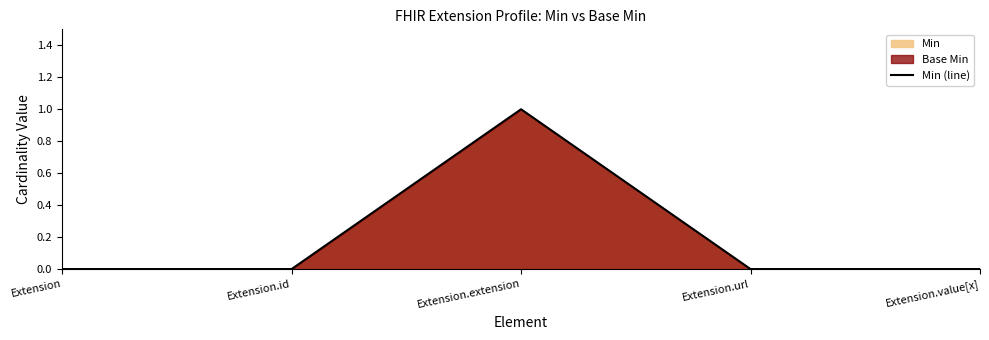

Which has a higher value, Extension or Extension.extension?

Extension.extension